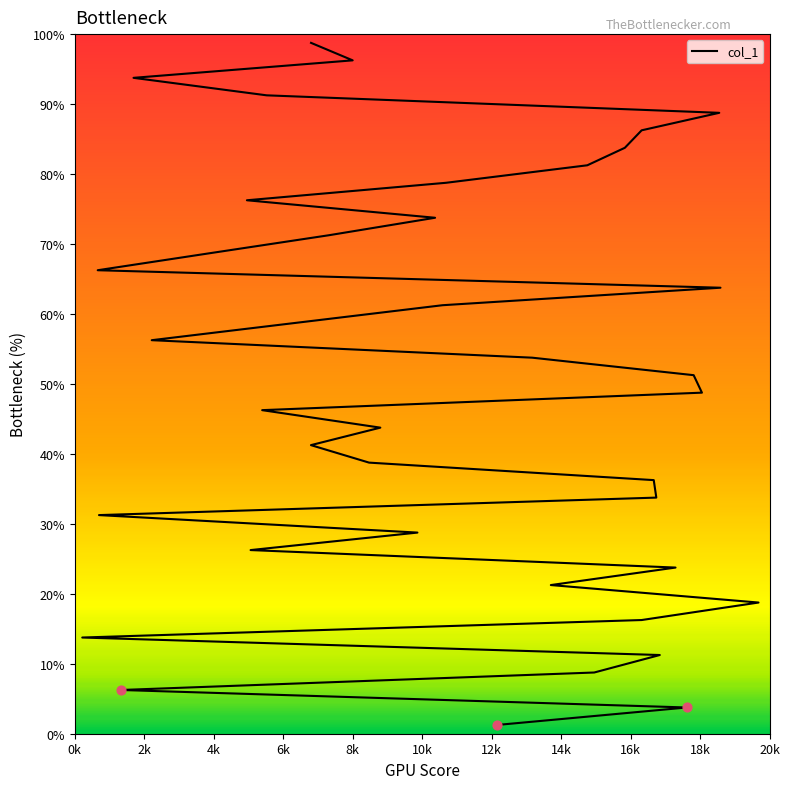

What is the change in value from 8796 to 14753?

+15